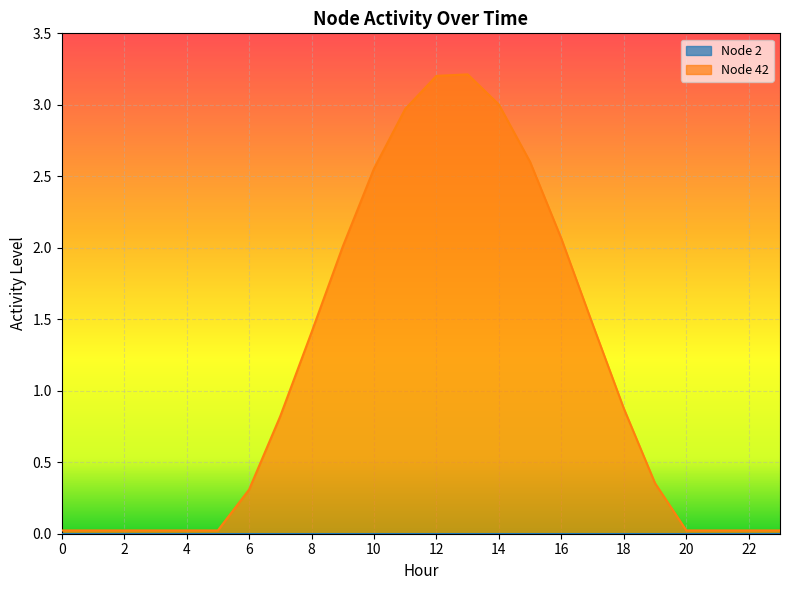

List the labels in order of value, largest first.

13, 12, 14, 11, 15, 10, 16, 9, 17, 8, 18, 7, 19, 6, 0, 1, 2, 3, 4, 5, 20, 21, 22, 23